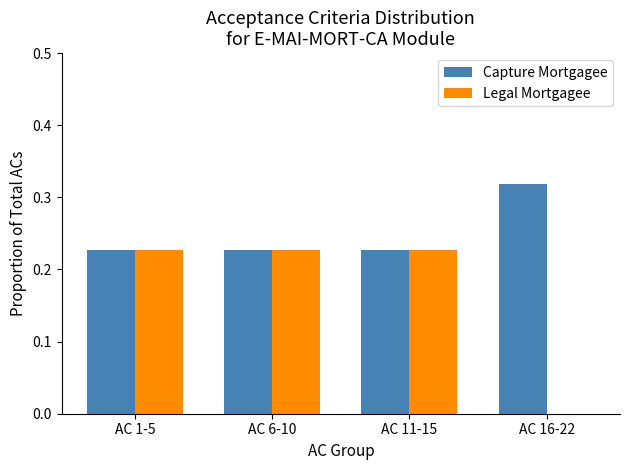

How many distinct data groups are displayed?

2